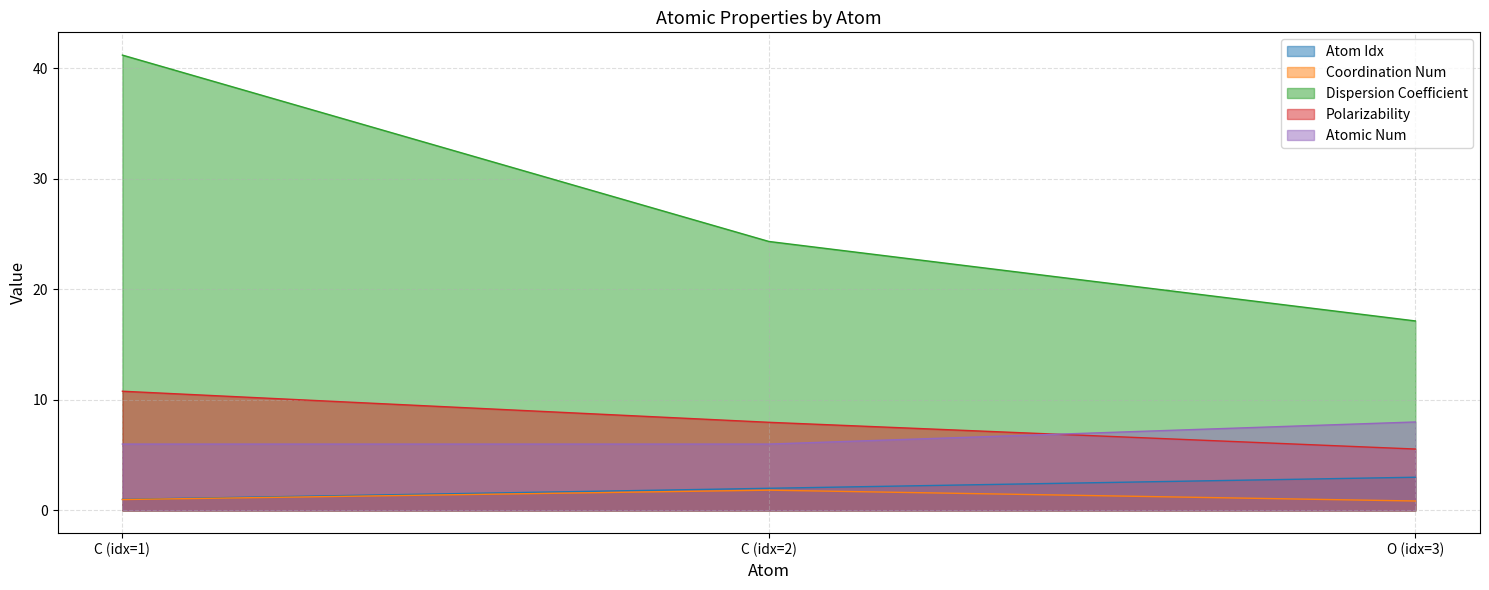

What is the value of the Coordination Num point at the 2nd from the left?

1.8